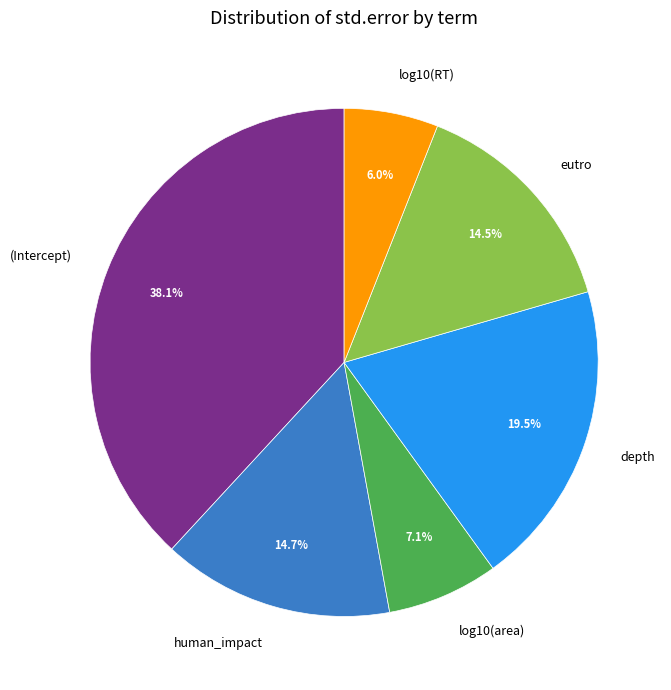

Does depth account for over 50% of the chart?

No